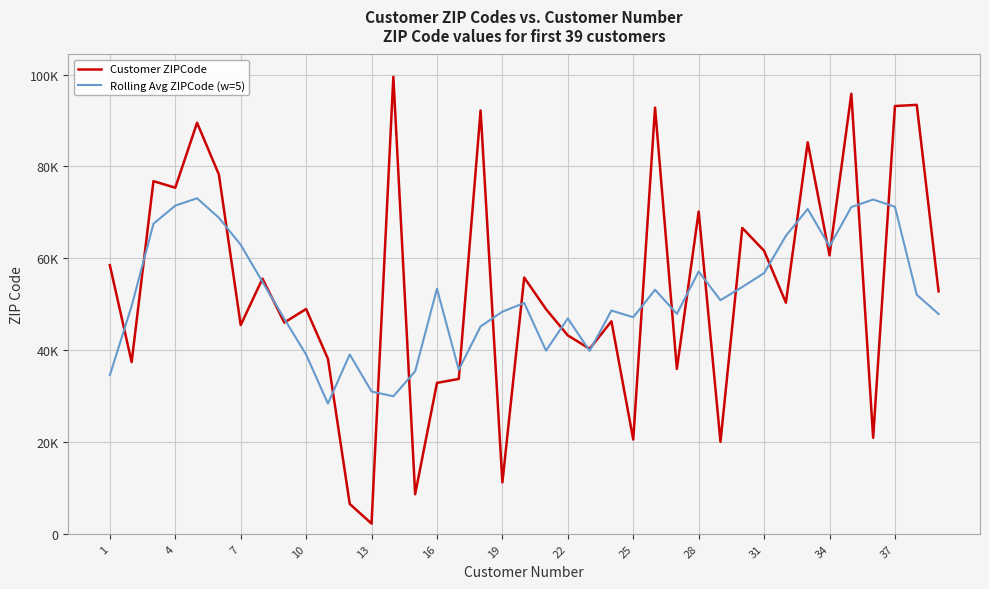

Does the chart display data point markers on the line(s)?

No